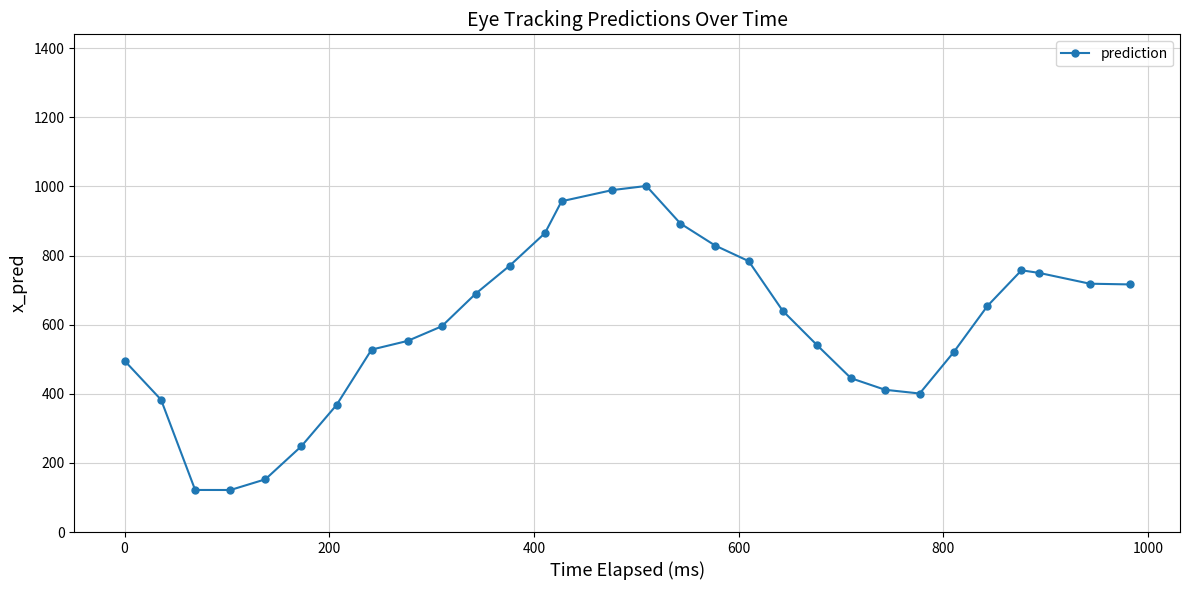

What is the greatest value displayed?

1001.3